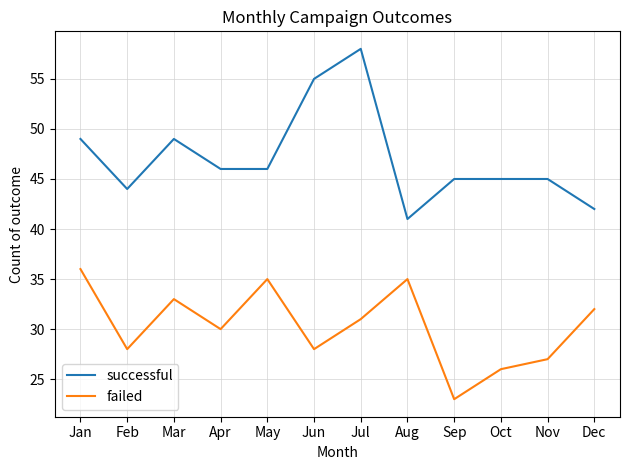

True or false: failed has more than 2 interior local peaks.

True